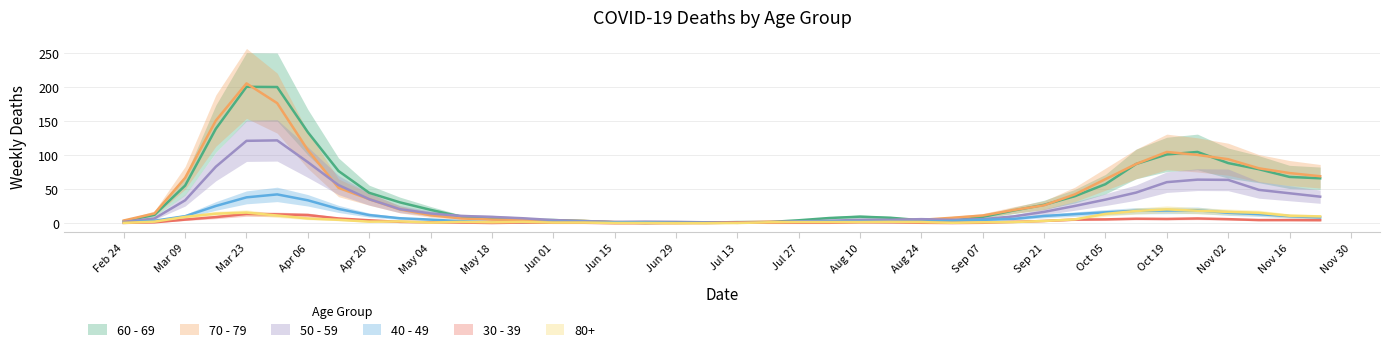

What is the smallest value displayed?

0.3